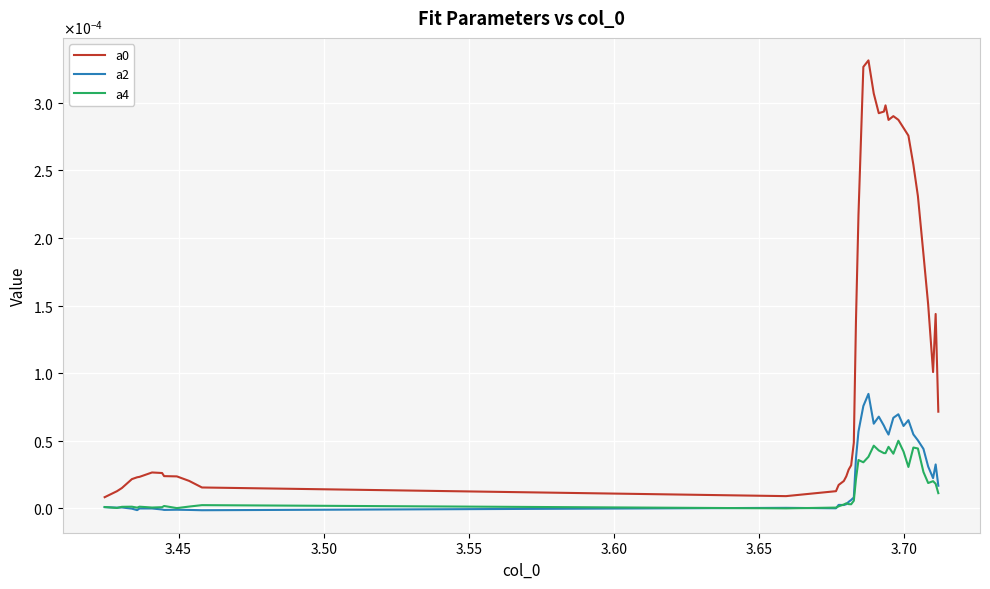

Does the chart display data point markers on the line(s)?

No